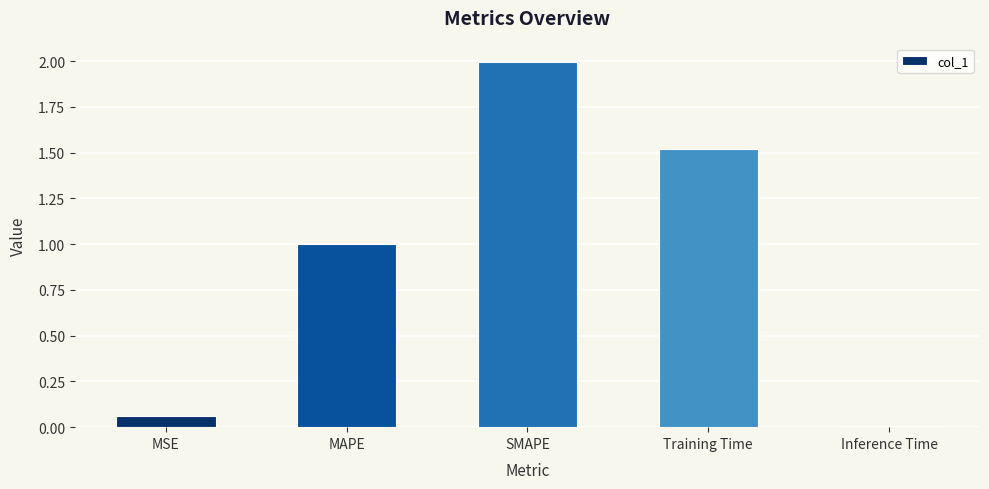

Count the number of categories in the chart.

5